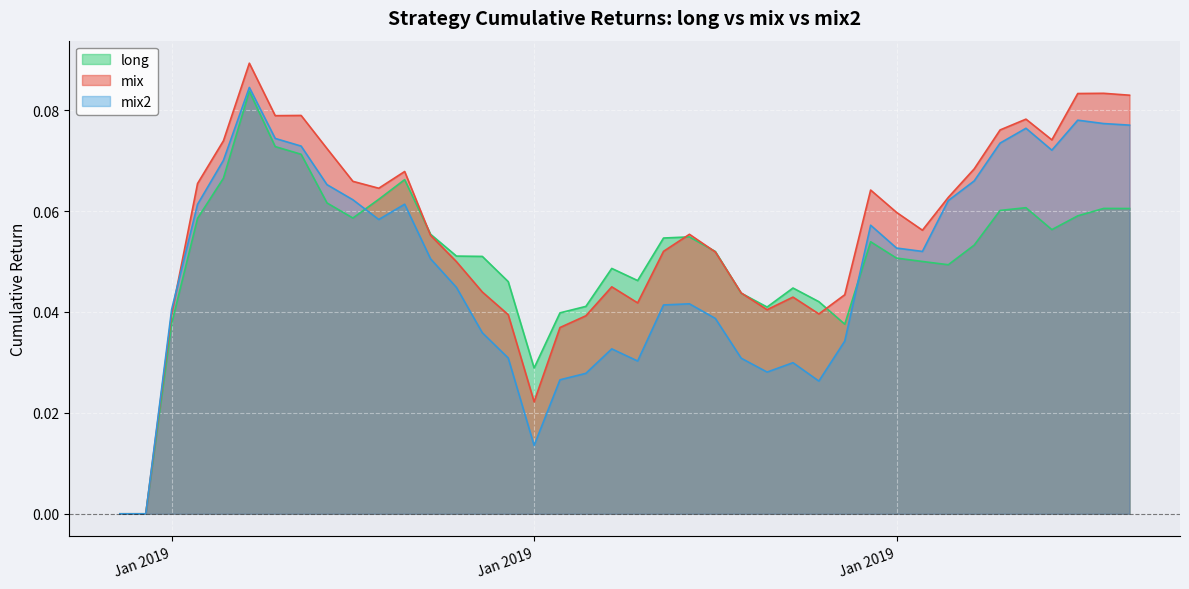

The mix series shows 0.0 at Jan 2019. True or false?

False